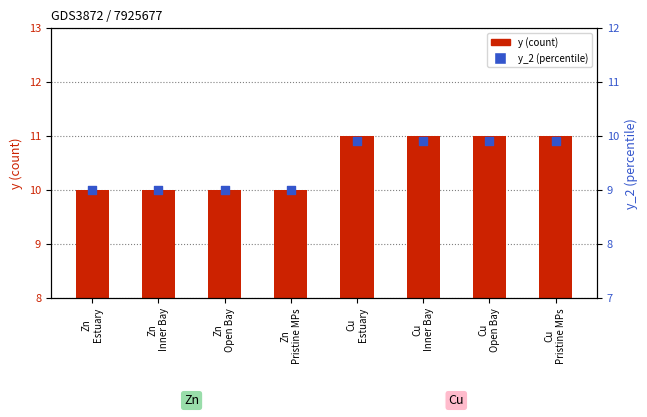

Which series reaches the minimum Y coordinate?

y_2 (percentile)